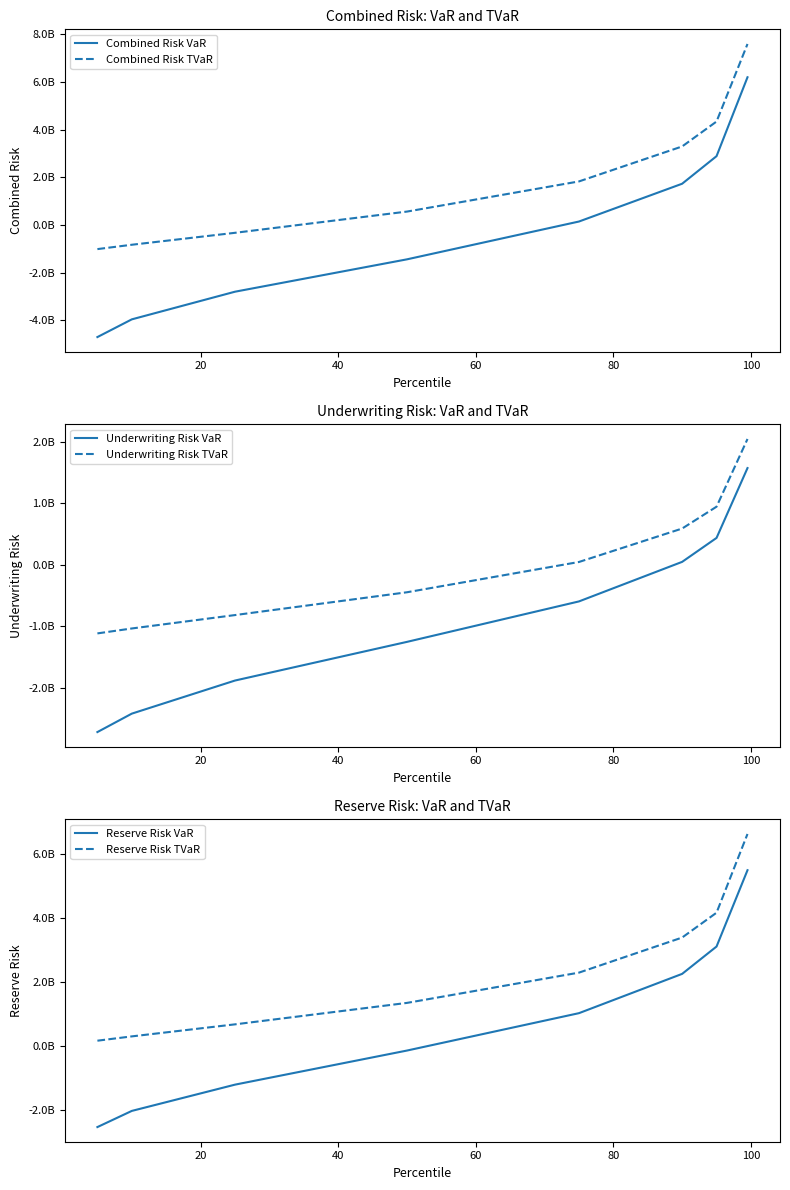

How many series are shown in this chart?

6